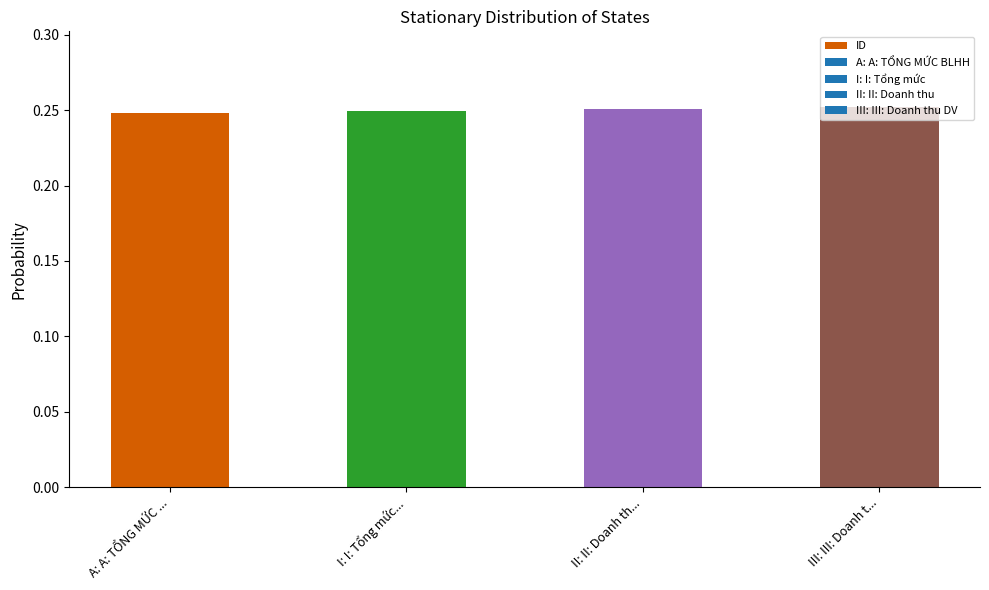

What is the sum of the values at III: III: Doanh t... and II: II: Doanh th...?

0.5